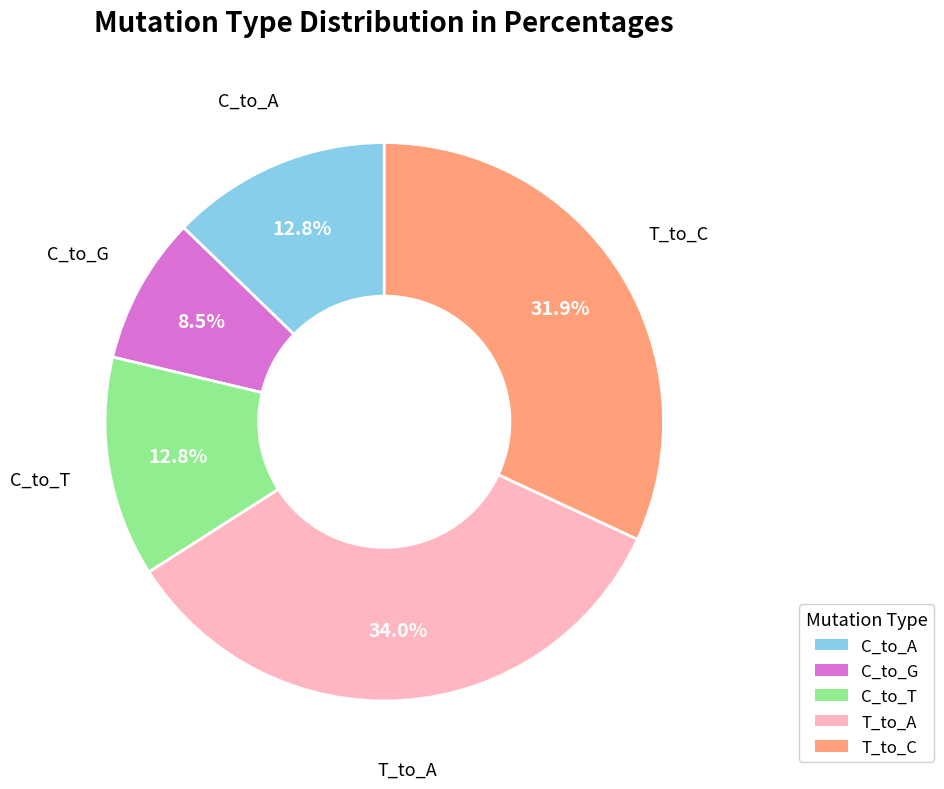

How many slices are in this pie chart?

5